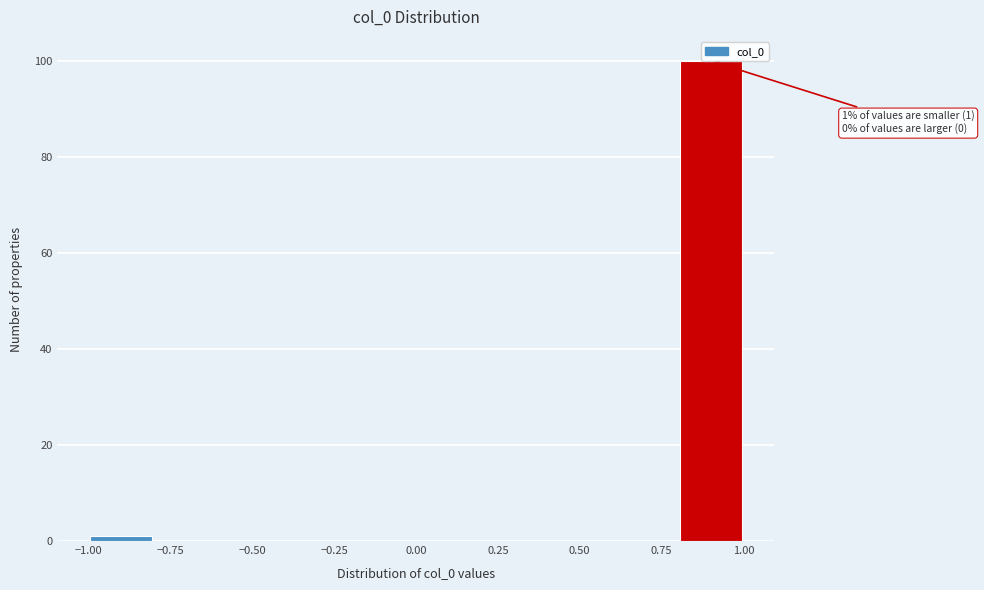

Over which range of the x-axis is the bar tallest?

0.8 to 1.0